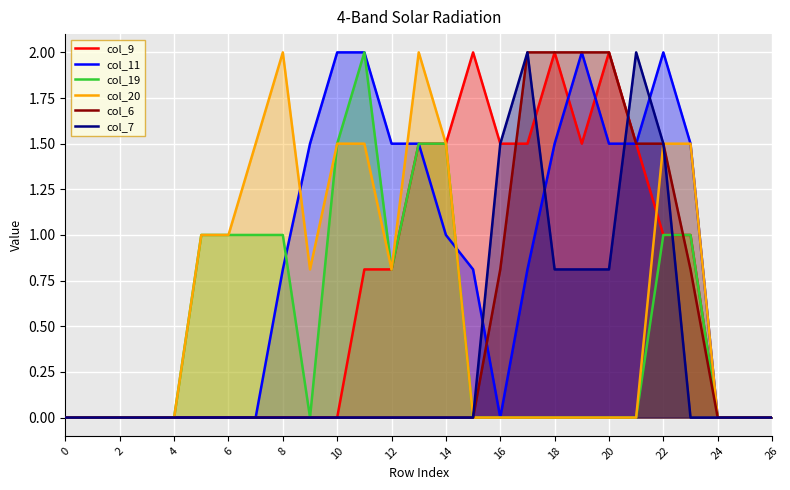

How many lines are shown in the chart?

6